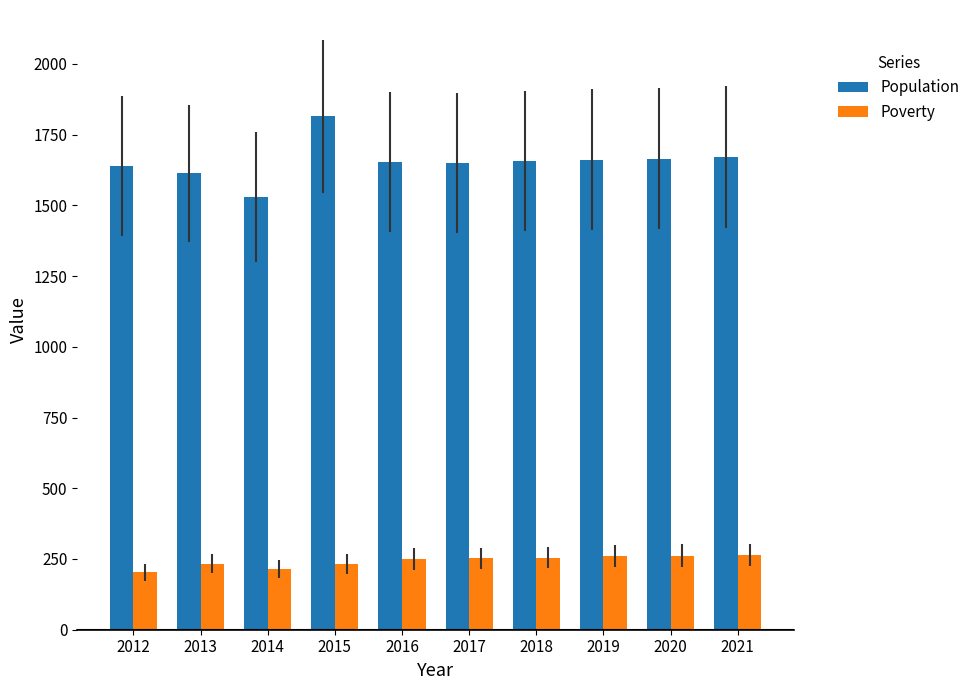

What is the sum of all Poverty values?

2425